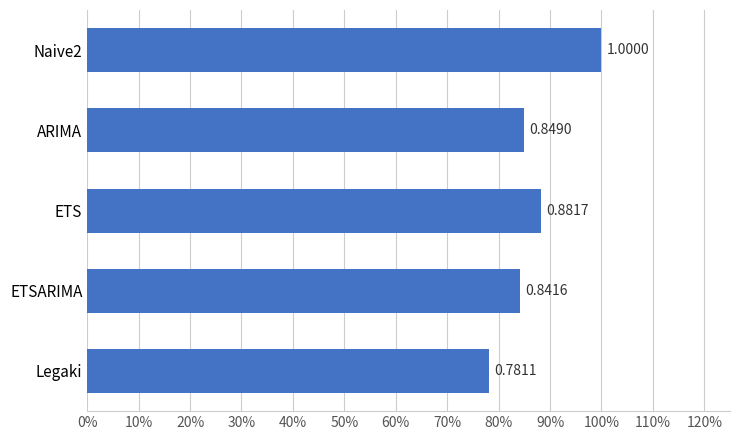

List the labels in order of value, largest first.

Naive2, ETS, ARIMA, ETSARIMA, Legaki